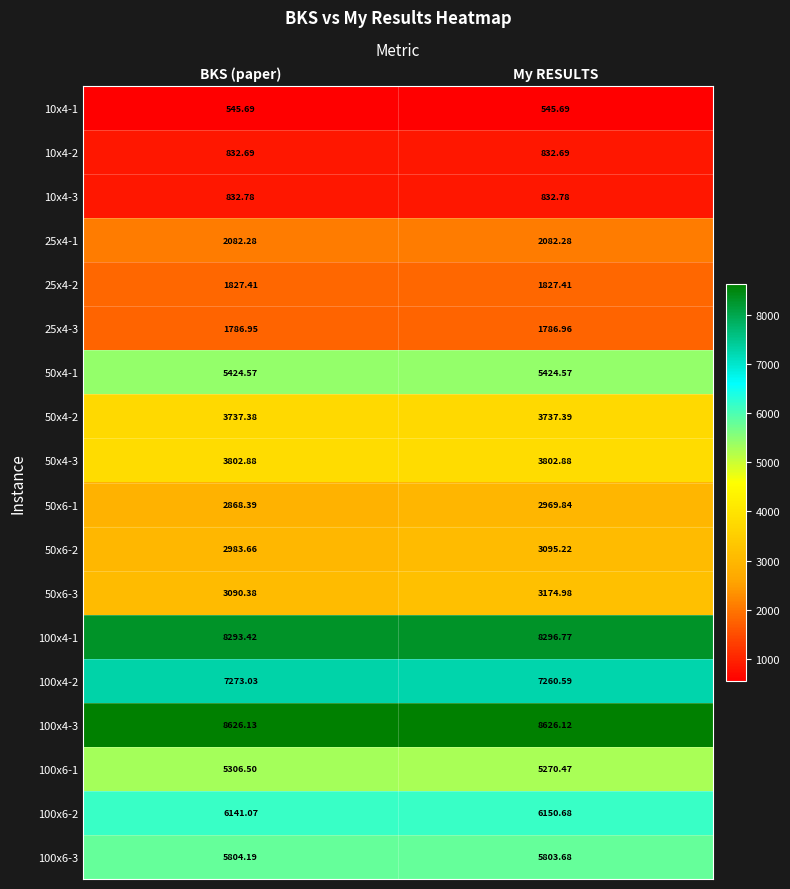

List the labels in order of 100x6-1 value, smallest first.

My RESULTS, BKS (paper)